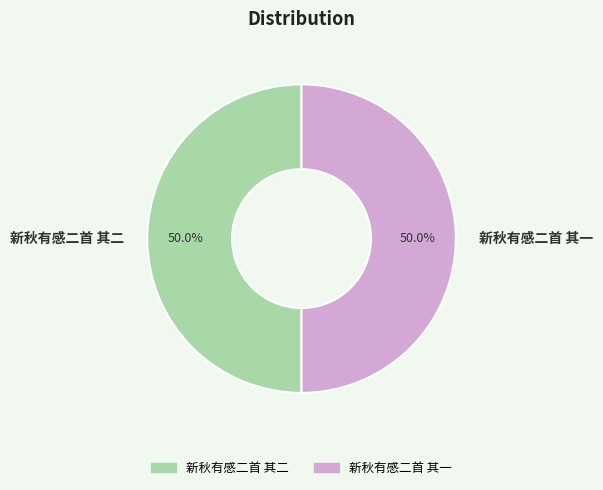

How much of the chart is everything except 新秋有感二首 其一?

50.0%